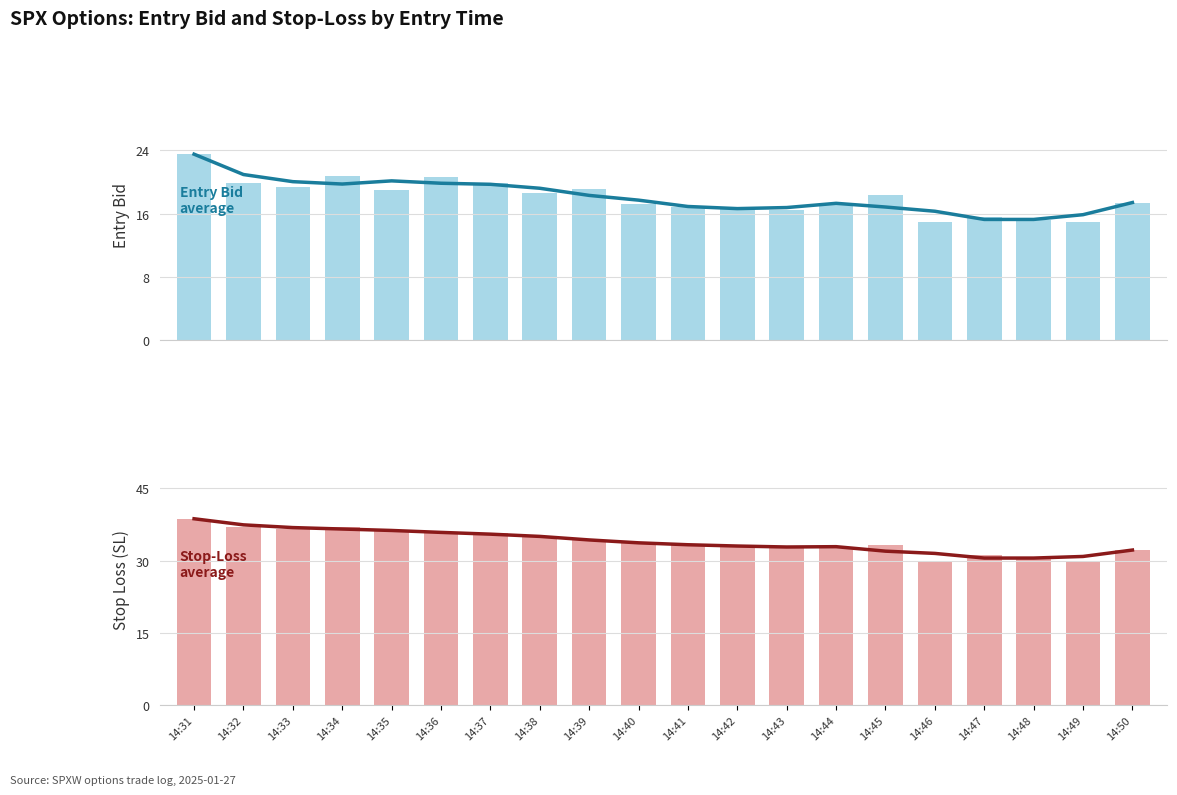

What is the difference between the maximum and minimum values in the sl (avg) series?

8.2